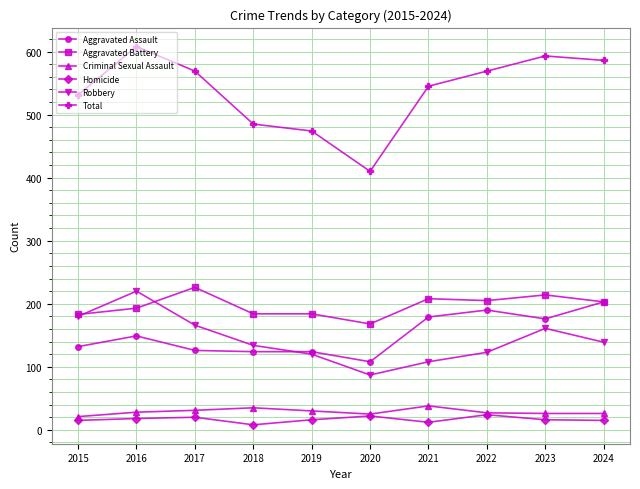

True or false: Homicide has more than 0 points higher than both neighbors.

True